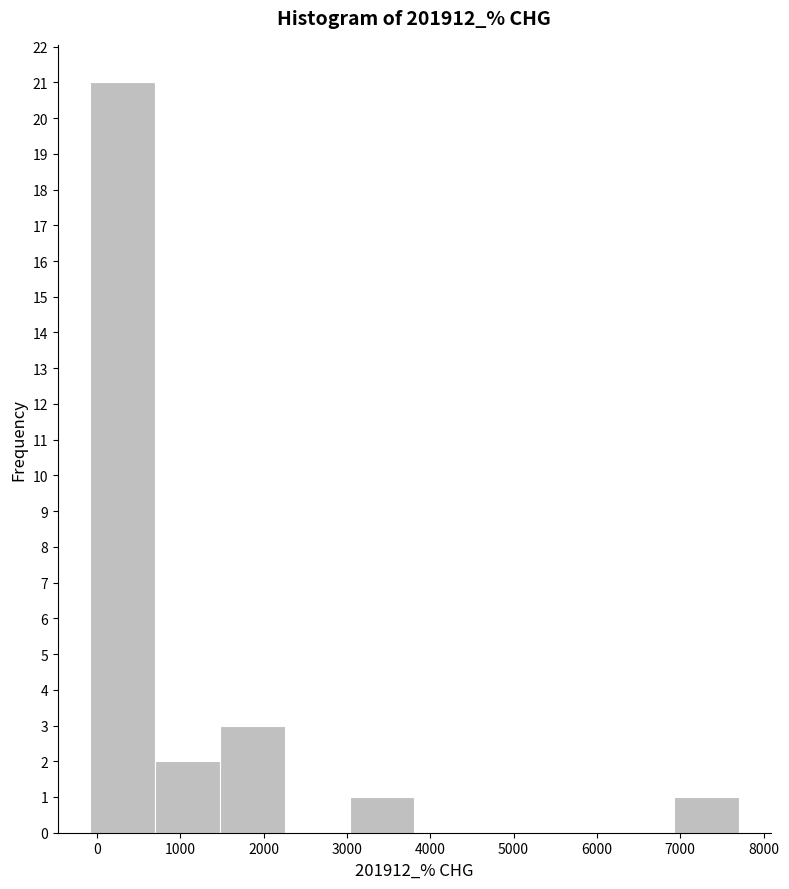

Reading left to right, transcribe this chart: for each bar, give the range it covers on the x-axis and its height. Neither the bar edges nor the heights are printed on the chart, so give them approximately, as read against the axes.

-100 to 700: 21
700 to 1500: 2
1500 to 2300: 3
2300 to 3000: 0
3000 to 3800: 1
3800 to 4600: 0
4600 to 5400: 0
5400 to 6100: 0
6100 to 6900: 0
6900 to 7700: 1